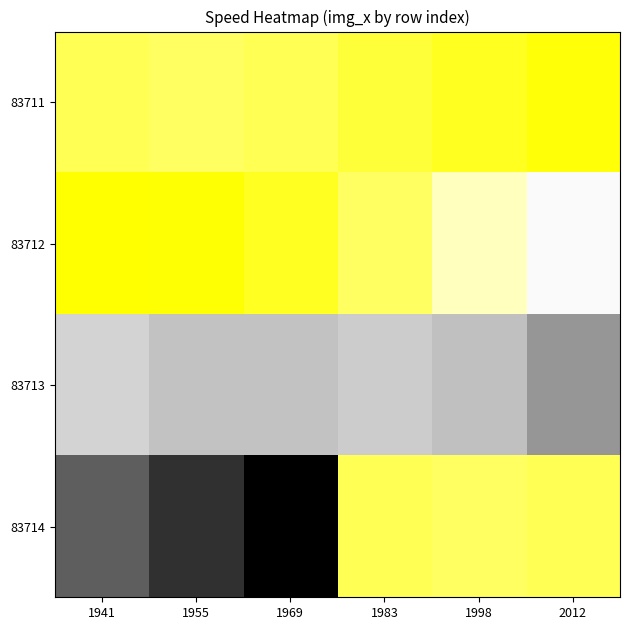

Reading left to right, transcribe all the data shown in this chart.

83711: 1941=18.0	1955=17.8	1969=18.0	1983=18.4	1998=18.7	2012=19.1
83712: 1941=19.2	1955=19.2	1969=18.7	1983=17.8	1998=16.5	2012=15.5
83713: 1941=14.9	1955=14.7	1969=14.6	1983=14.8	1998=14.6	2012=14.0
83714: 1941=13.2	1955=12.5	1969=11.8	1983=18.0	1998=17.8	2012=18.0